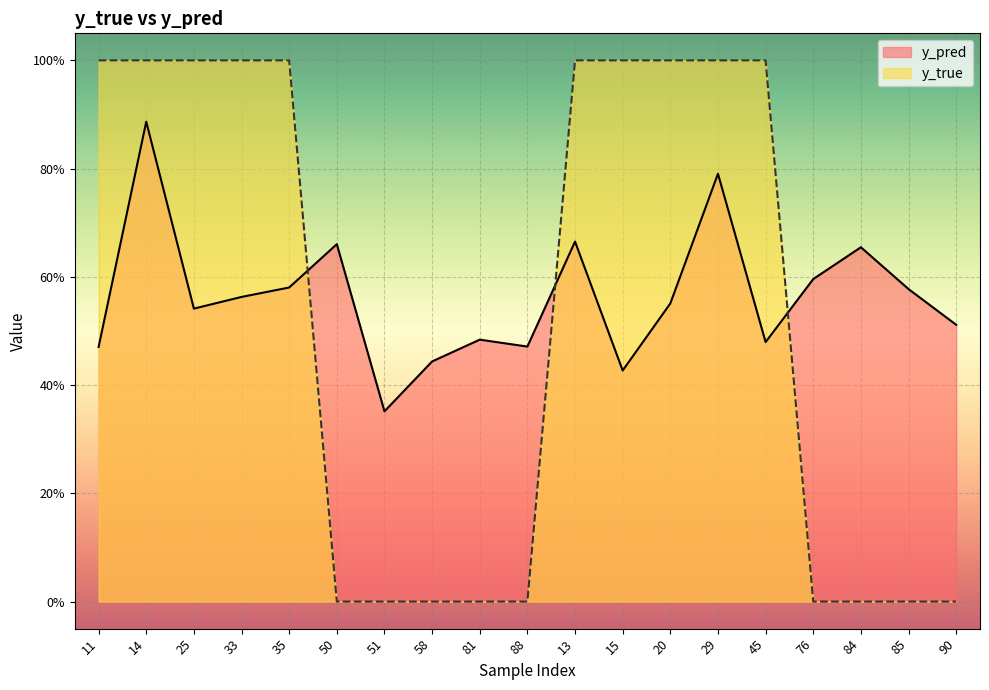

True or false: y_true has more than 1 points higher than both neighbors.

False